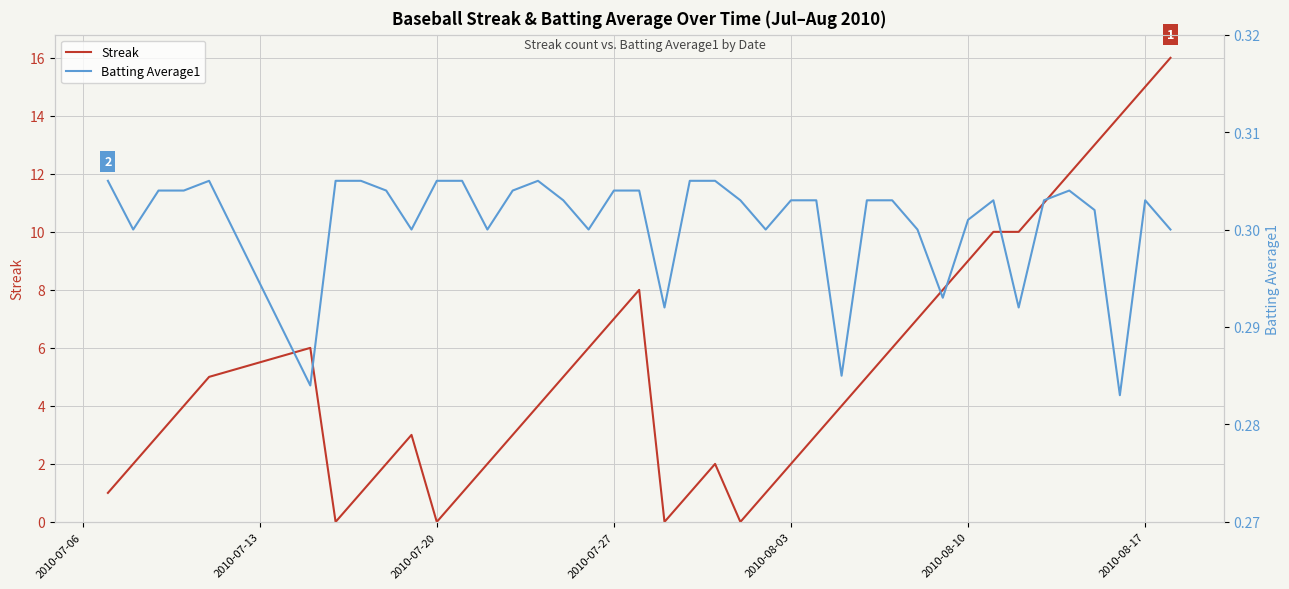

What is the difference between the maximum and minimum values in the Streak series?

16